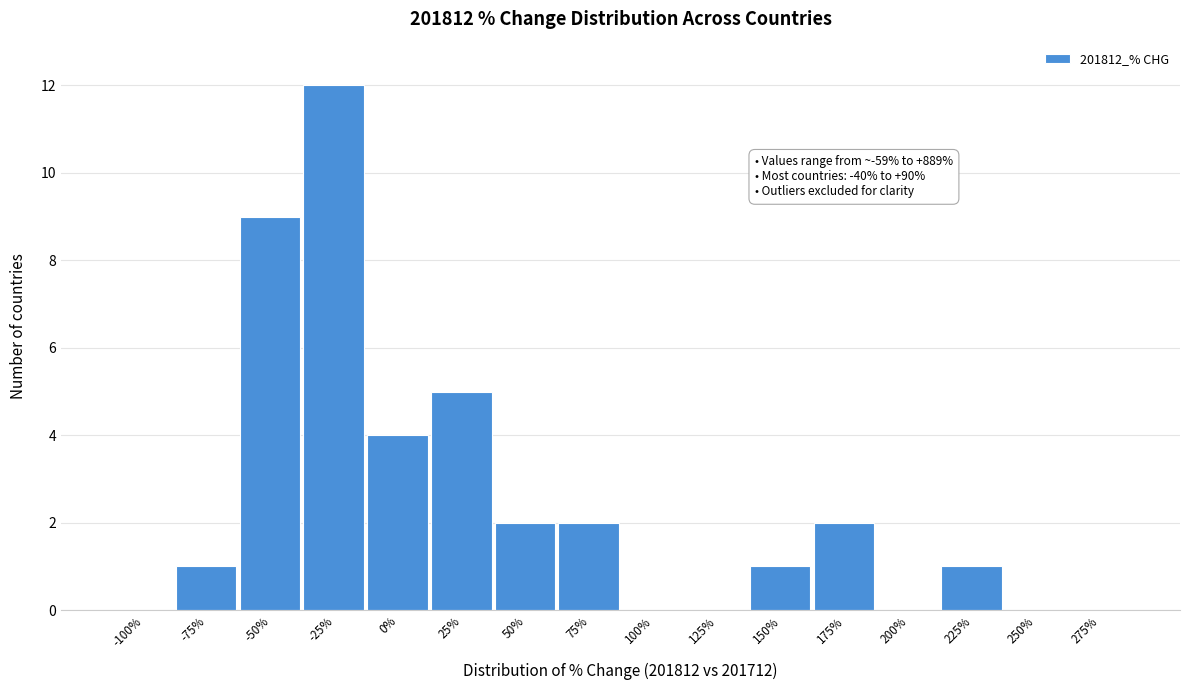

Reading left to right, extract all data points from this chart.

-100%=0	-75%=1	-50%=9	-25%=12	0%=4	25%=5	50%=2	75%=2	100%=0	125%=0	150%=1	175%=2	200%=0	225%=1	250%=0	275%=0